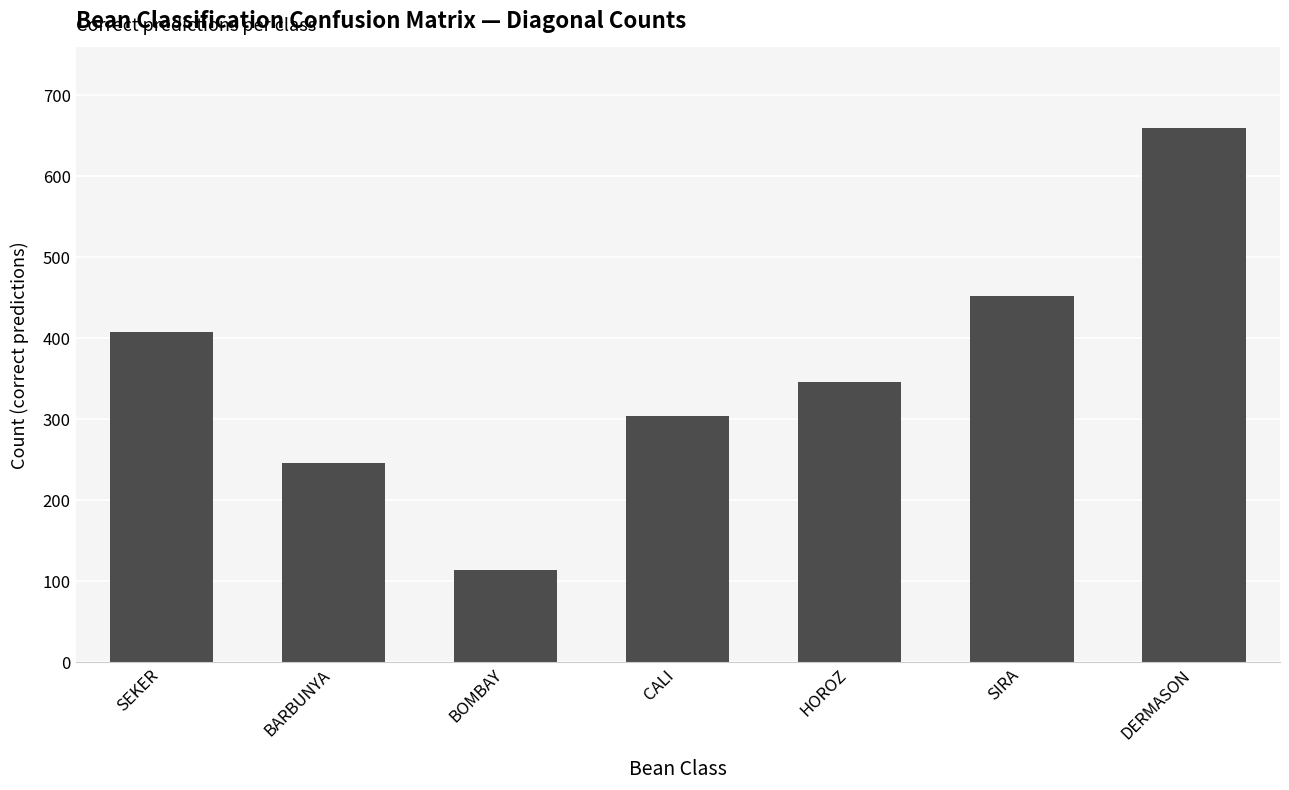

Read the value at BARBUNYA.

246